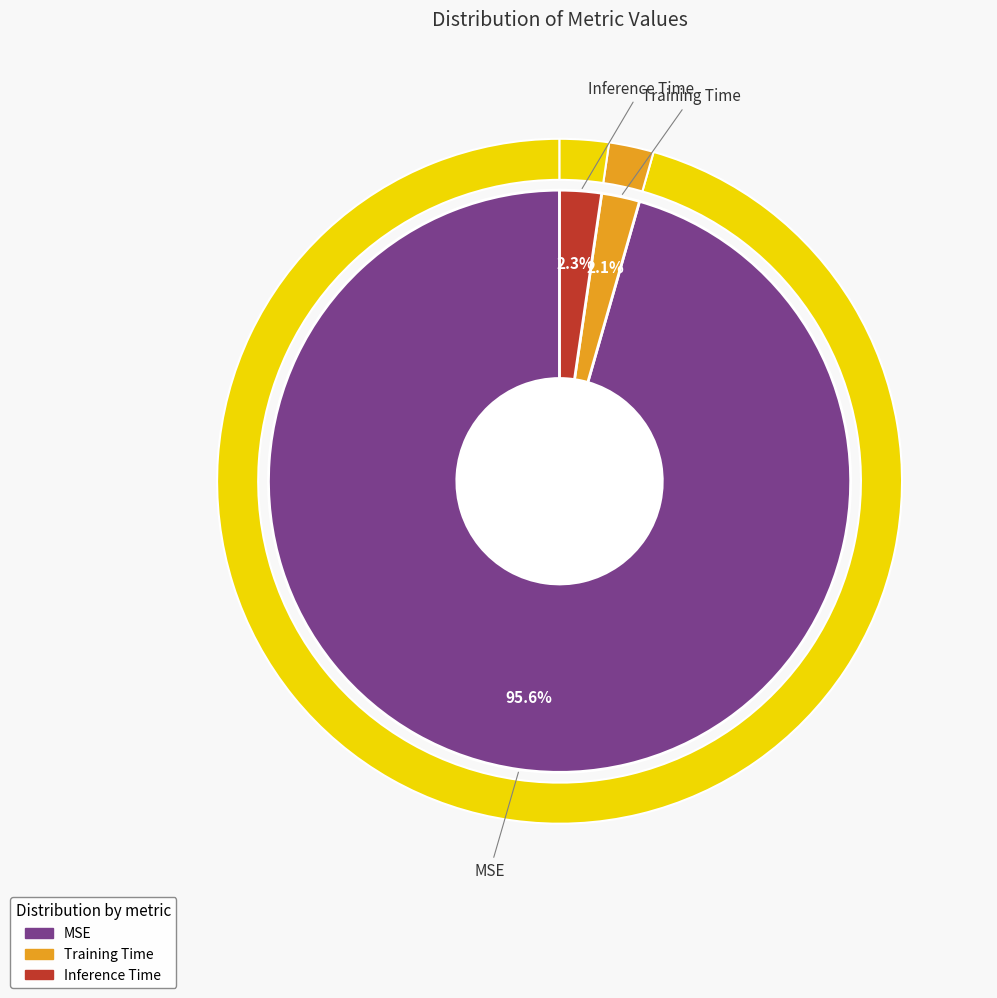

Which slice represents more than half of the pie?

MSE